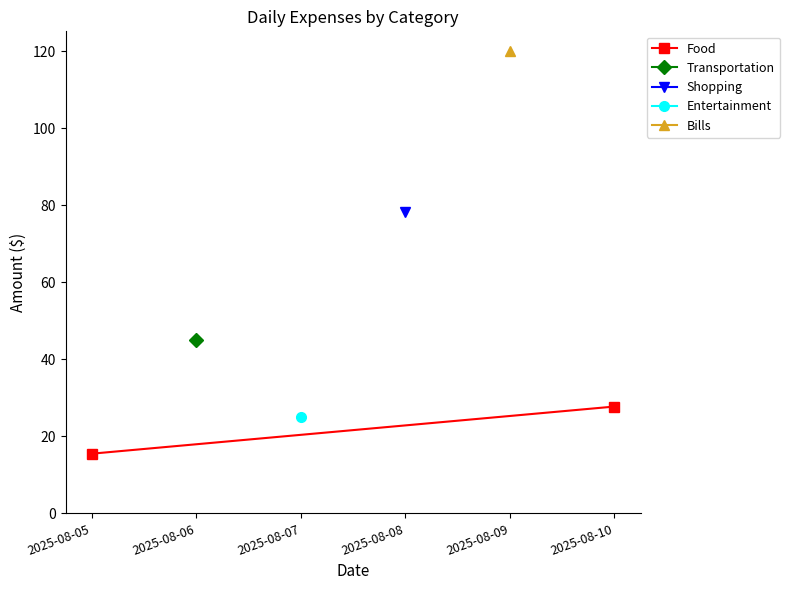

The chart shows a value of 12.5 at 2025-08-10. True or false?

False